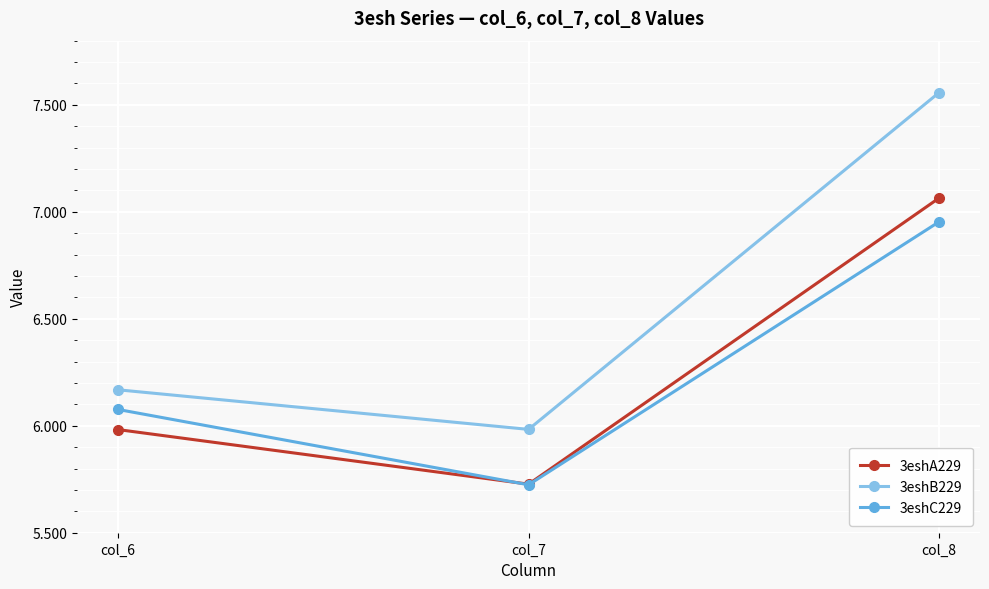

What is the value of the 3eshA229 point at the 1st from the left?

6.0